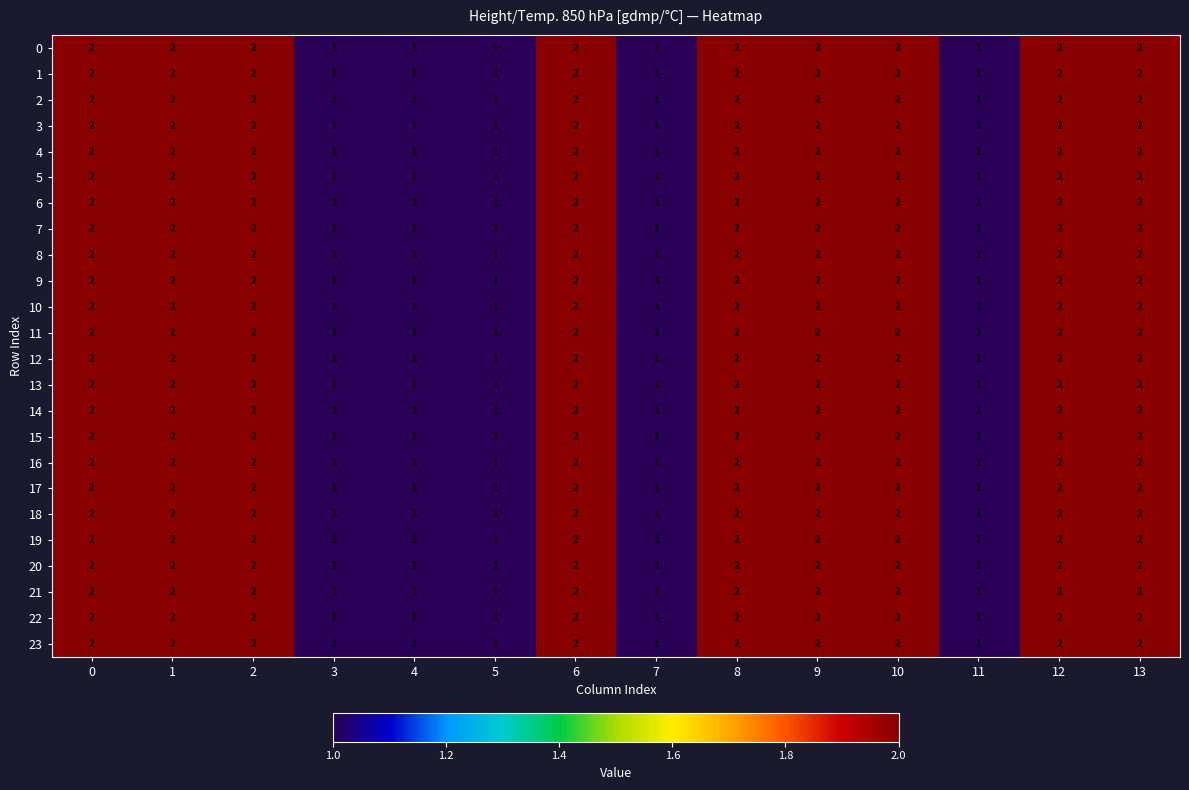

What is the sum of all 12 values?

23